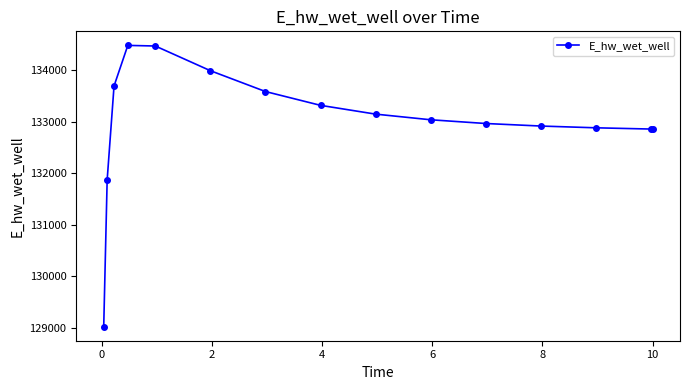

What is the maximum value shown in the chart?

134485.8